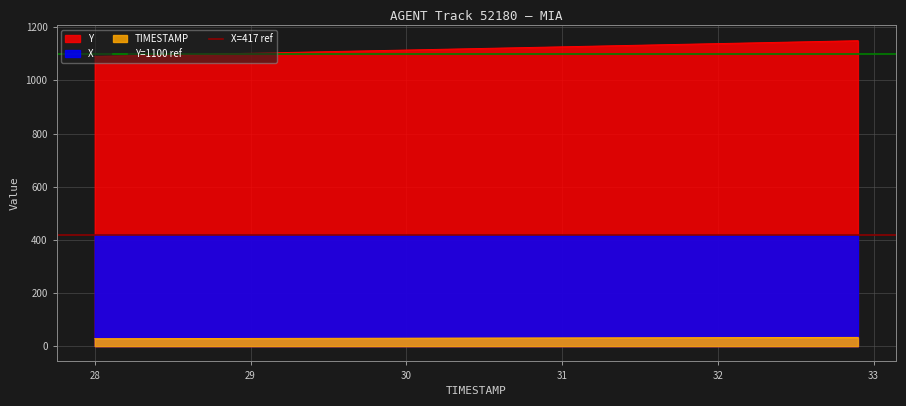

Does the chart display data point markers on the line(s)?

No